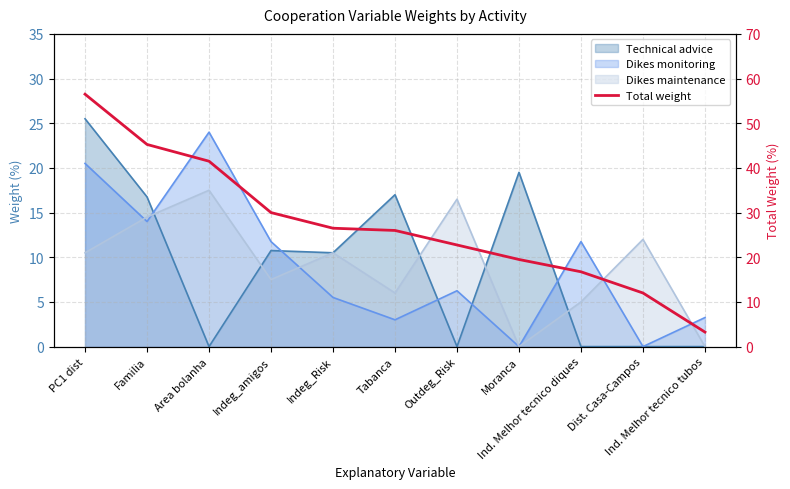

True or false: there are more than 0 points higher than both neighbors.

False